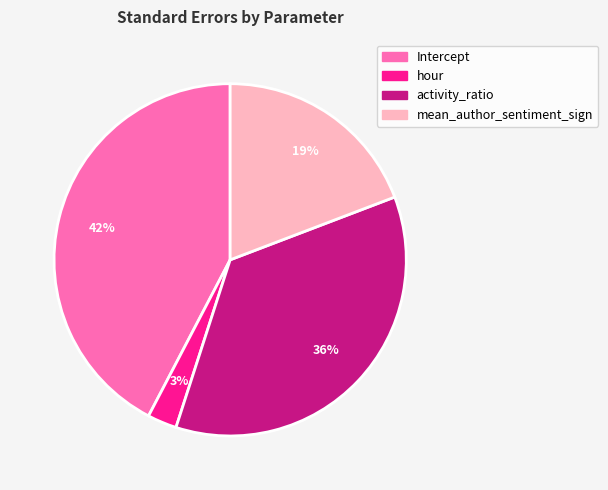

What percentage is the activity_ratio slice, to the nearest percent?

36%